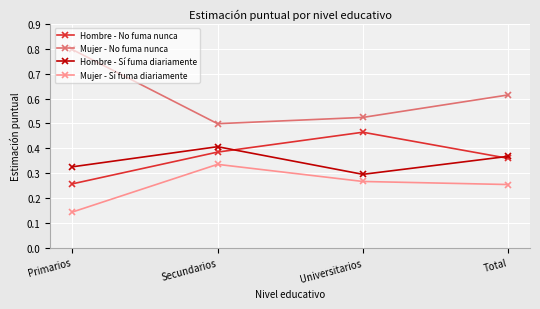

Which series has the largest range (max minus min)?

Mujer - No fuma nunca